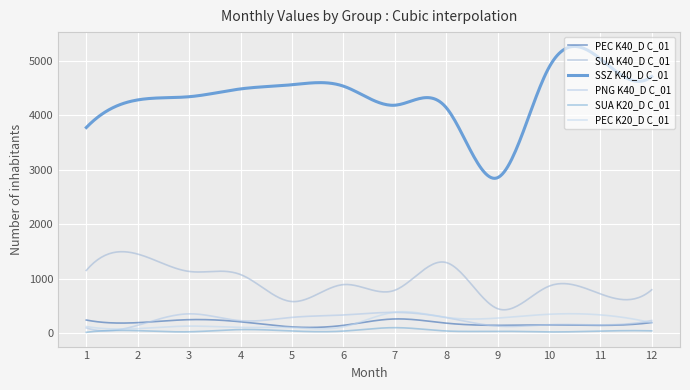

How many interior local peaks does the SUA K20_D C_01 series have?

3